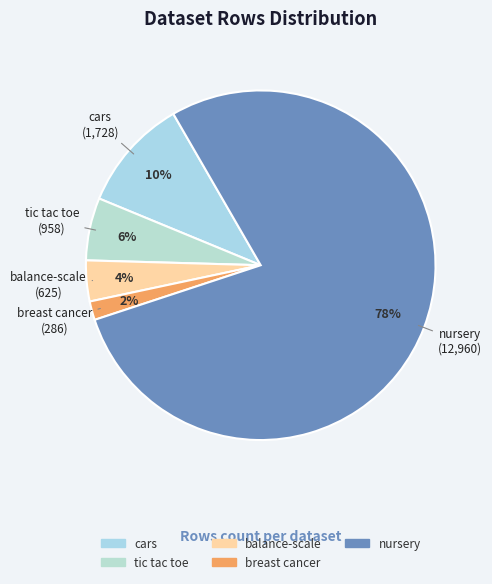

To the nearest percent, what is the combined percentage of tic tac toe and balance-scale?

10%